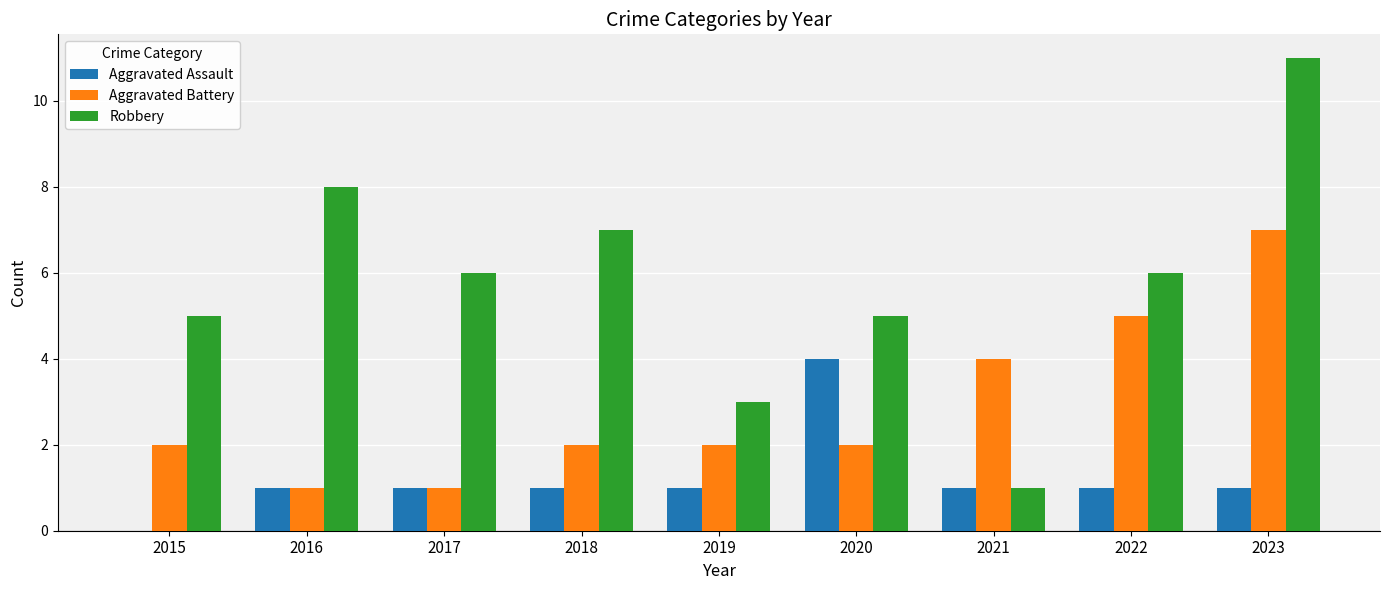

Count the number of categories in the chart.

9